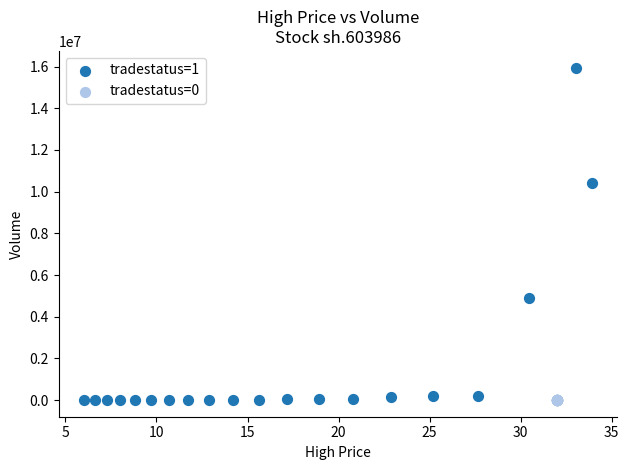

Which series reaches the maximum Y coordinate?

tradestatus=1